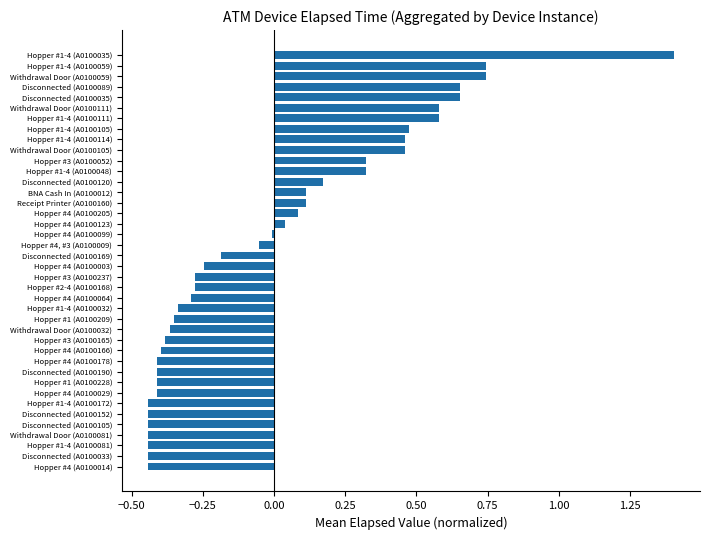

At which category does the chart reach its peak across all series?

Hopper #1-4 (A0100035)